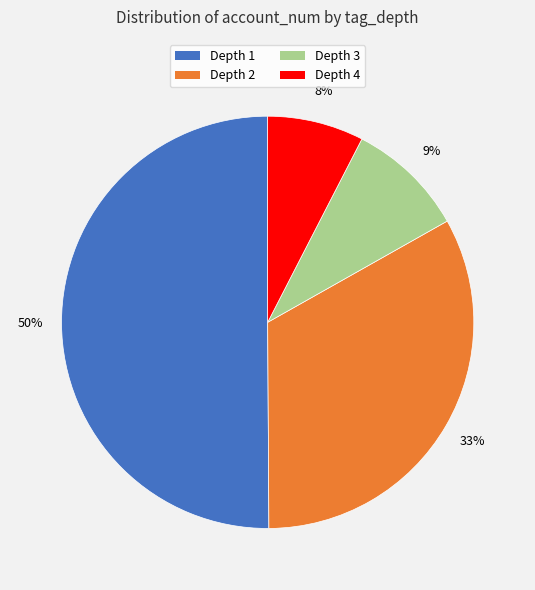

Which slice represents more than half of the pie?

Depth 1